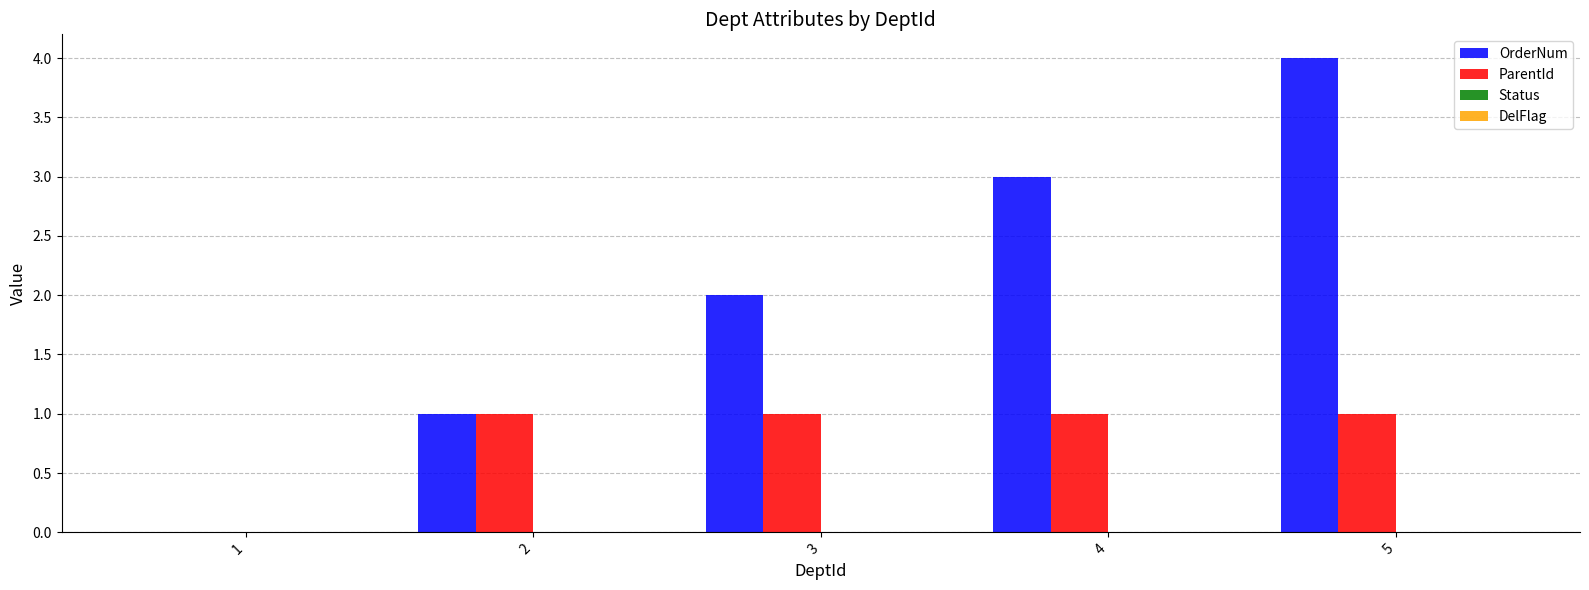

Are the bars grouped side by side (vs. stacked)?

Yes